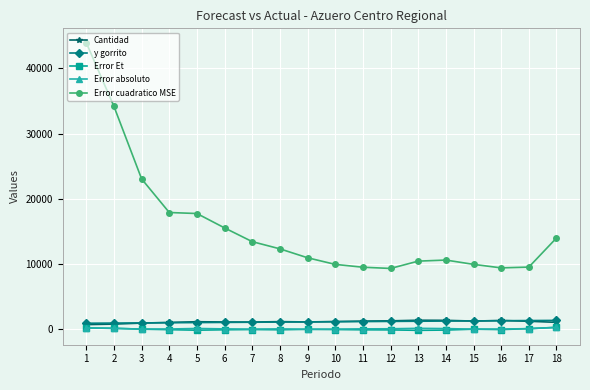

Which series has the widest spread of values?

Error cuadratico MSE